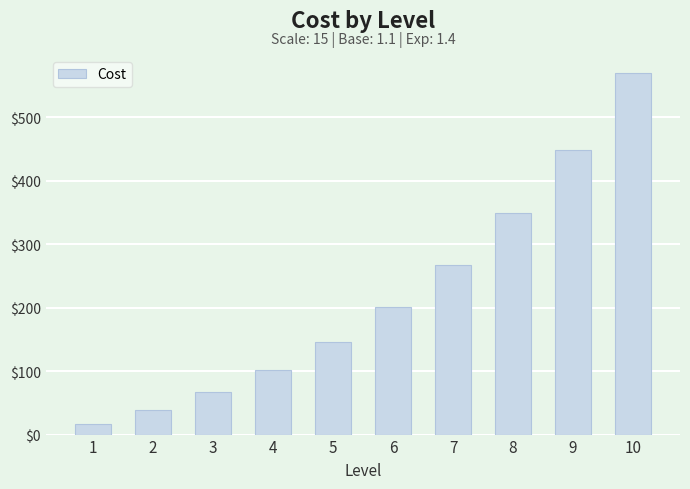

Reading left to right, transcribe all the data shown in this chart.

1=17.1	2=39.2	3=67.2	4=102.3	5=146.2	6=200.4	7=267.2	8=349.0	9=448.6	10=569.6